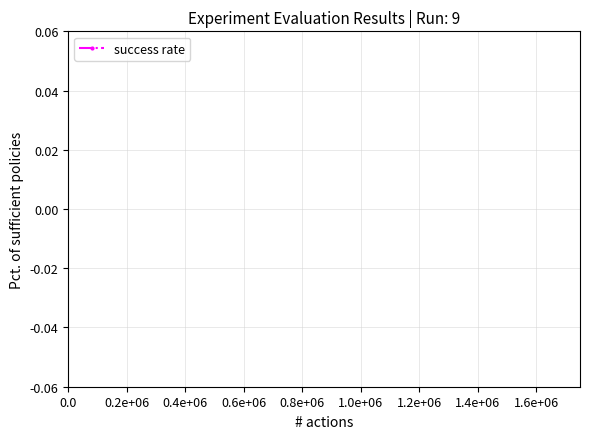

The value at 1.2e+06 is 0.1. True or false?

False